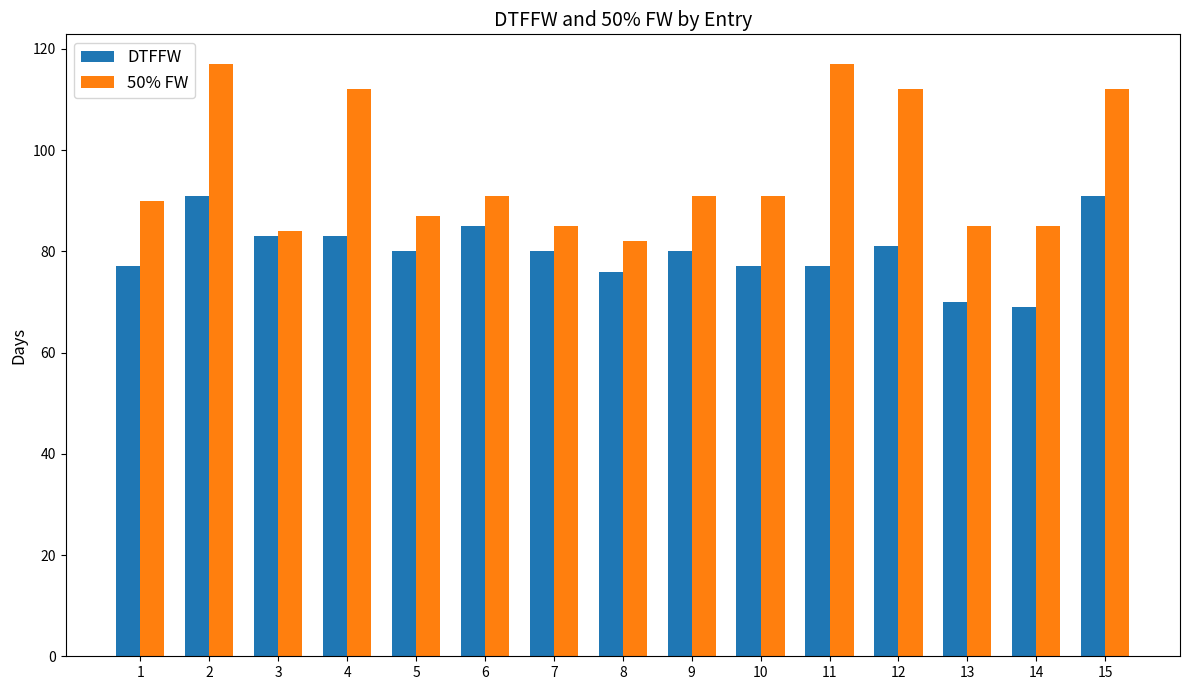

Reading right to left, list all the values displayed in this chart.

DTFFW: 91	69	70	81	77	77	80	76	80	85	80	83	83	91	77
50% FW: 112	85	85	112	117	91	91	82	85	91	87	112	84	117	90